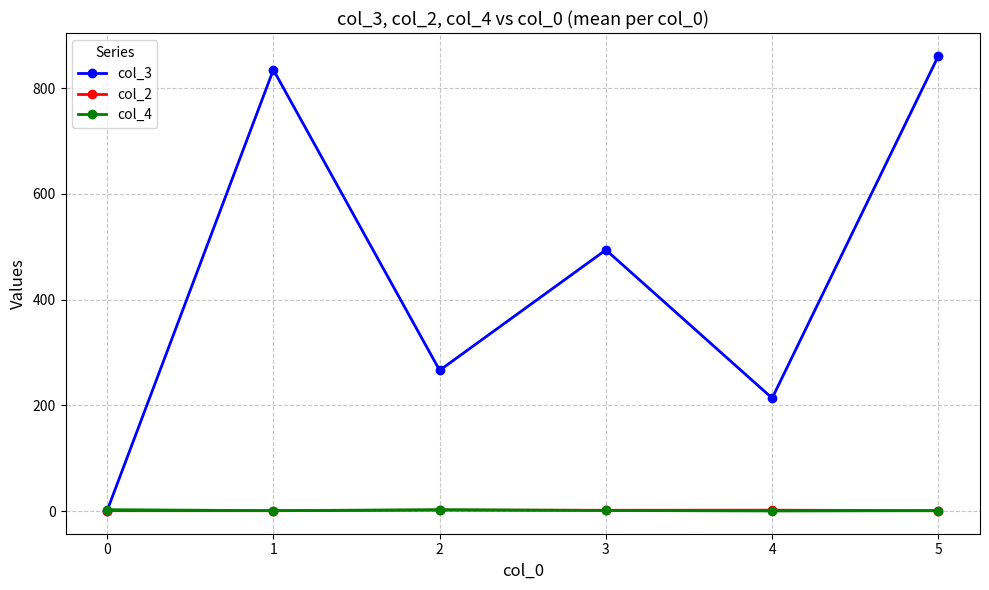

Where is the first local minimum for col_3?

2